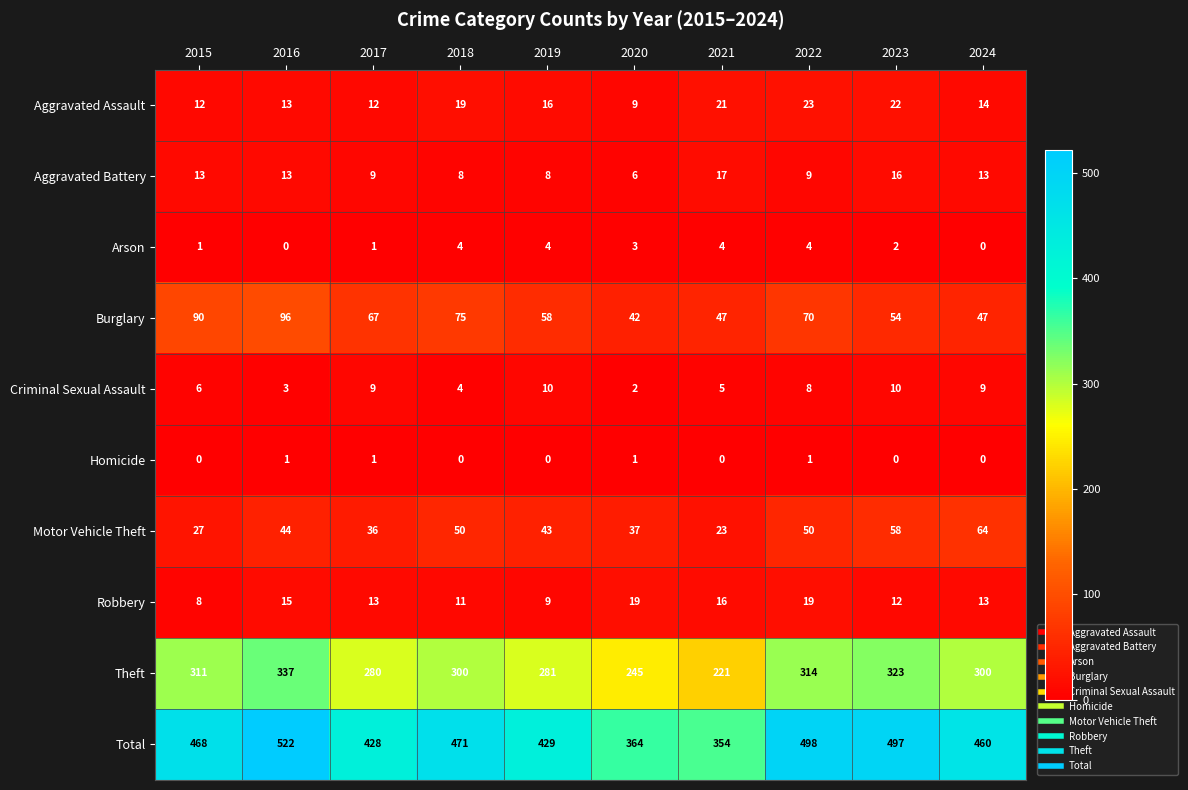

List the series in order of their peak value, highest first.

Total, Theft, Burglary, Motor Vehicle Theft, Aggravated Assault, Robbery, Aggravated Battery, Criminal Sexual Assault, Arson, Homicide